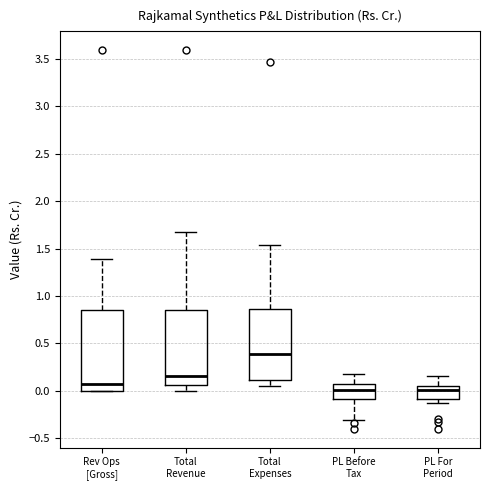

Reading left to right, read every box against the y-axis: the position of its median line, the range the box covers, and the ends of its whiskers. The values are not printed on the chart, so give them approximately, as read against the axis.

Rev Ops [Gross]: median 0.05, box 0.00 to 0.85, whiskers 0.00 to 1.40
Total Revenue: median 0.15, box 0.05 to 0.85, whiskers 0.00 to 1.65
Total Expenses: median 0.40, box 0.10 to 0.85, whiskers 0.05 to 1.55
PL Before Tax: median 0.00, box -0.10 to 0.05, whiskers -0.30 to 0.20
PL For Period: median 0.00, box -0.10 to 0.05, whiskers -0.15 to 0.15